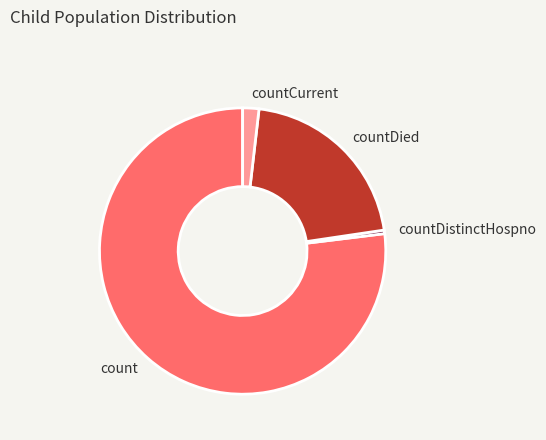

Combined, do countDied and countCurrent account for over 50%?

No